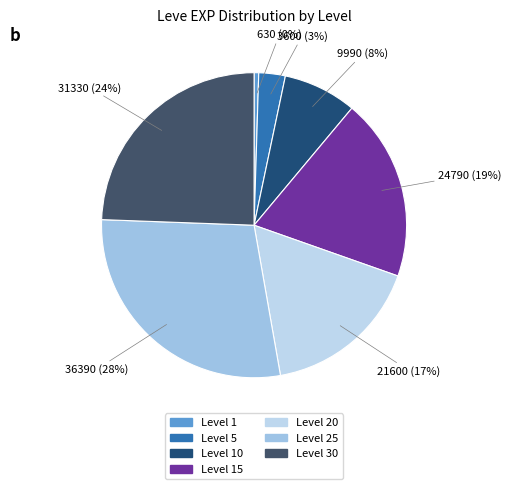

To the nearest percent, what is the average slice percentage?

14%